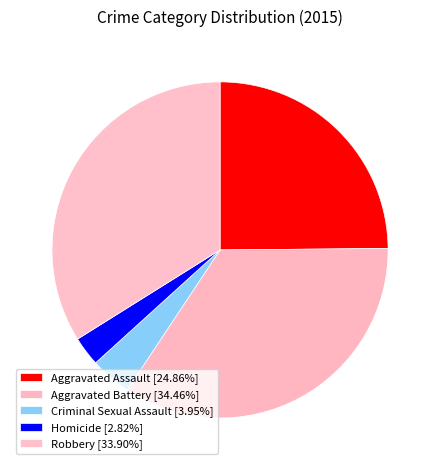

To the nearest percent, what is the average slice percentage?

20%